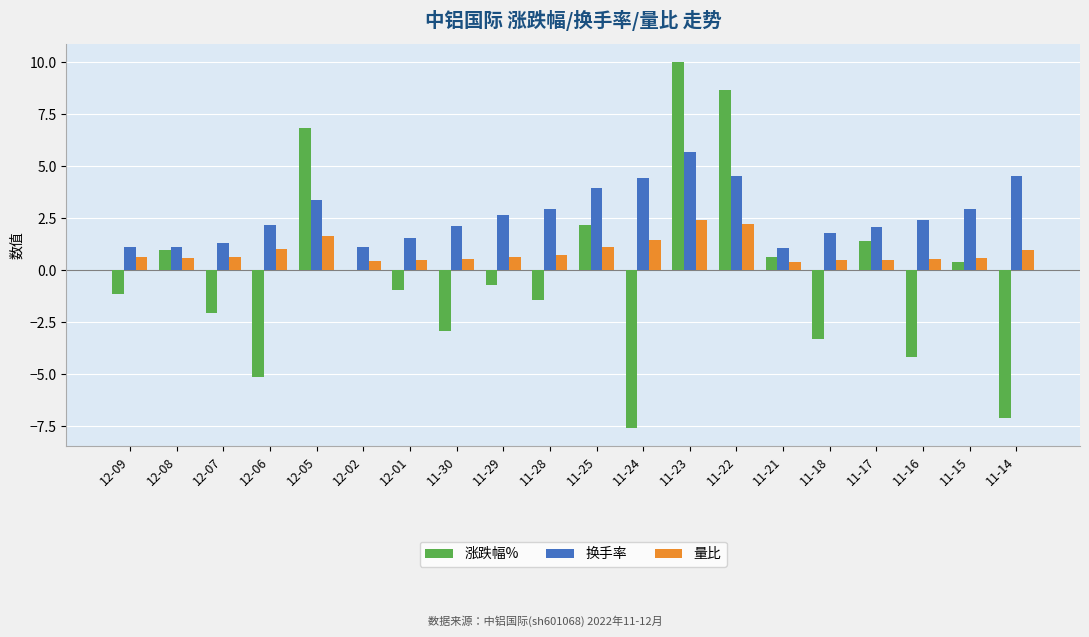

What are all the series names shown in the legend?

涨跌幅%, 换手率, 量比